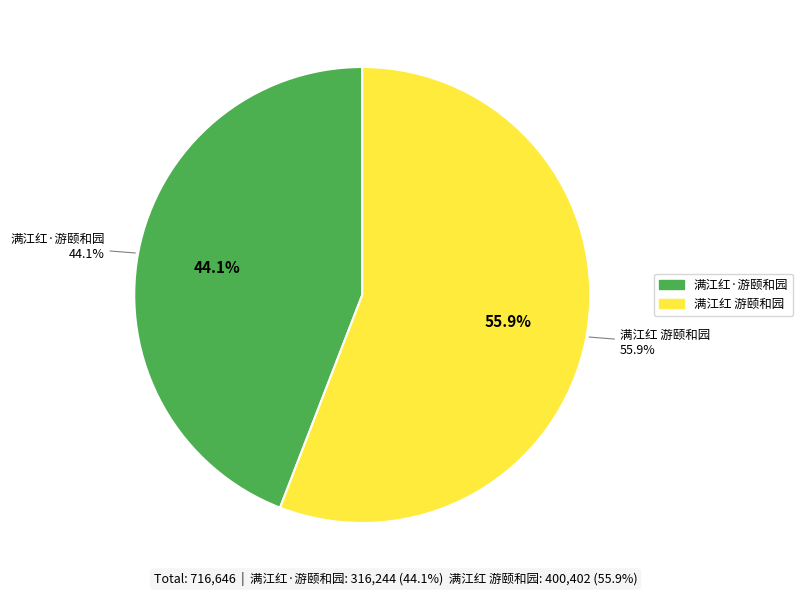

Rank the categories by value from highest to lowest.

满江红 游颐和园, 满江红·游颐和园